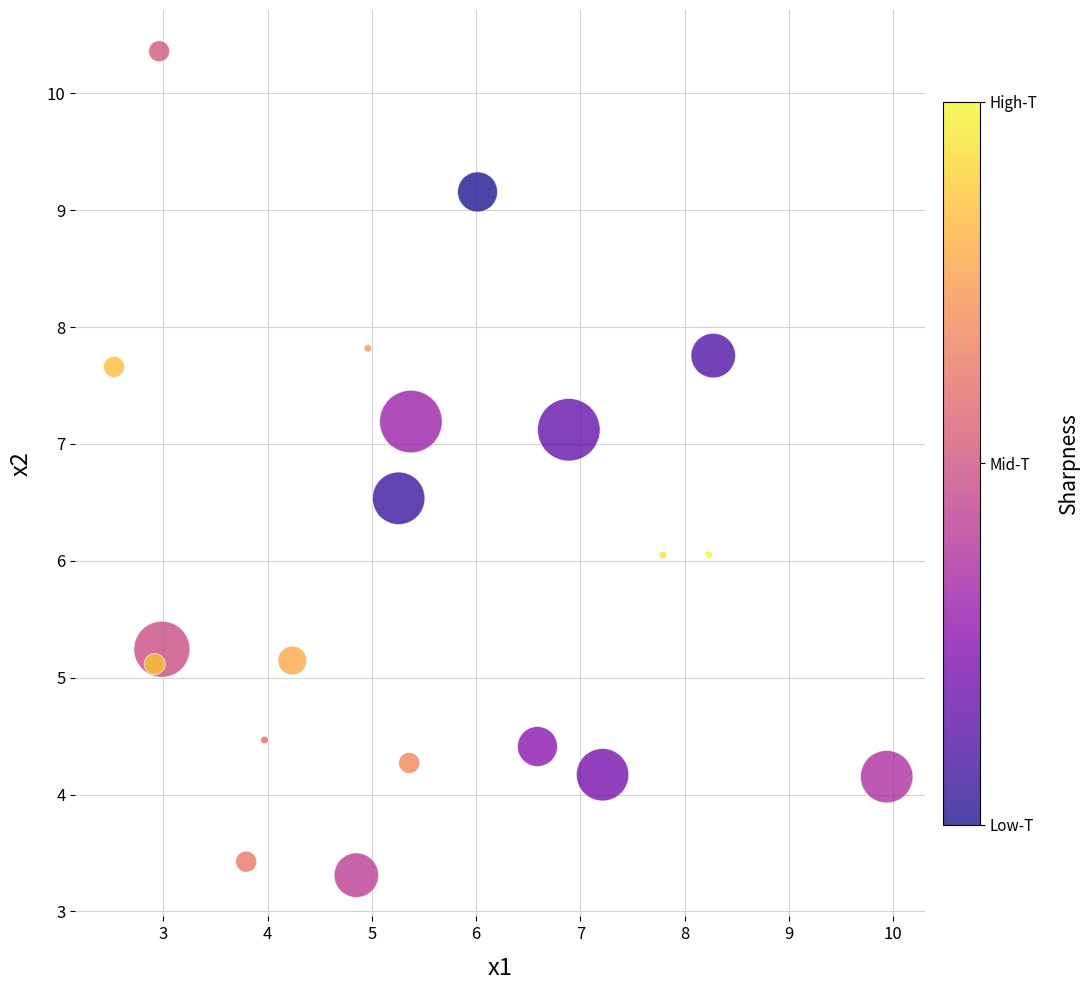

What is the range of Y values (max minus min)?

7.1